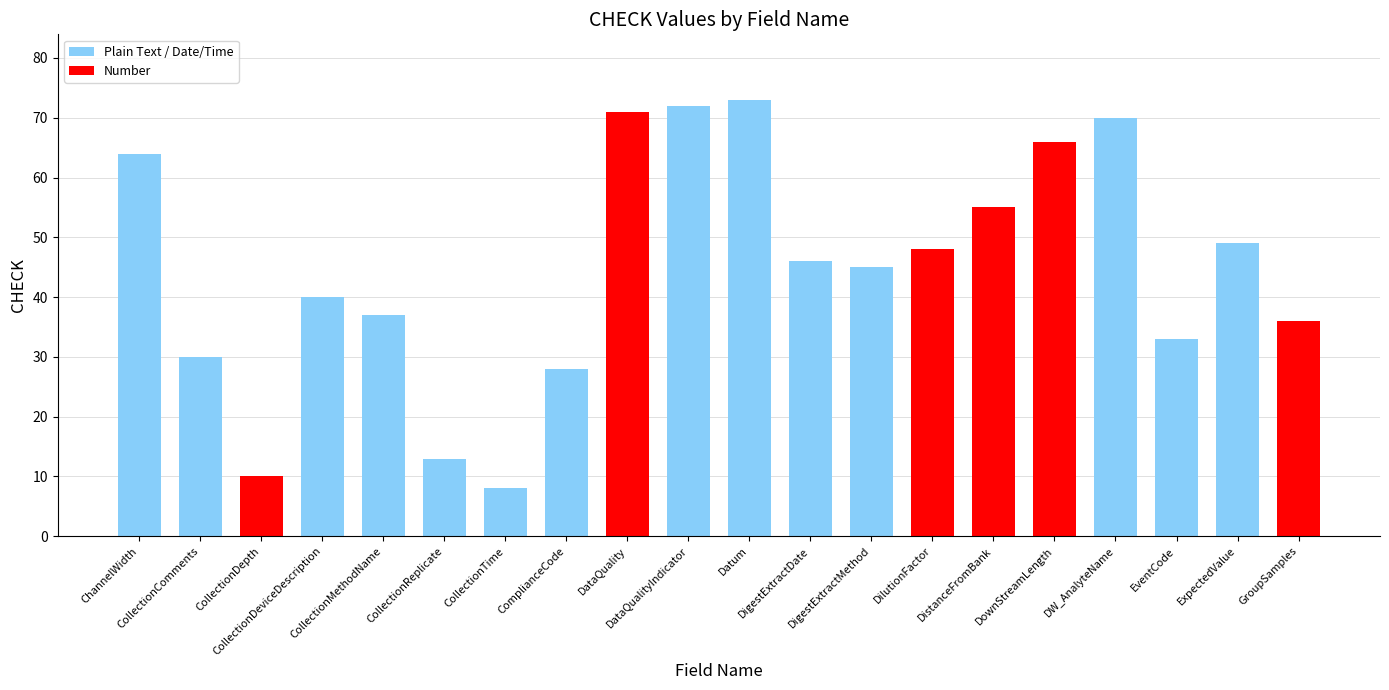

What is the label of the 20th bar from the left?

GroupSamples